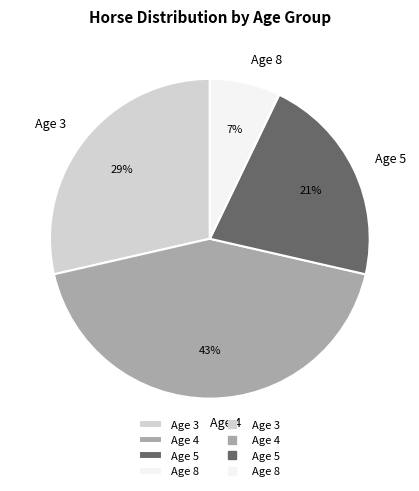

Do Age 3 and Age 4 together represent more than half of the pie?

Yes